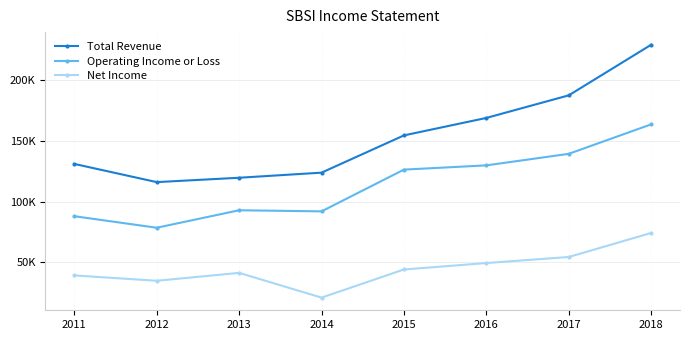

True or false: Operating Income or Loss and Total Revenue cross at least once.

False